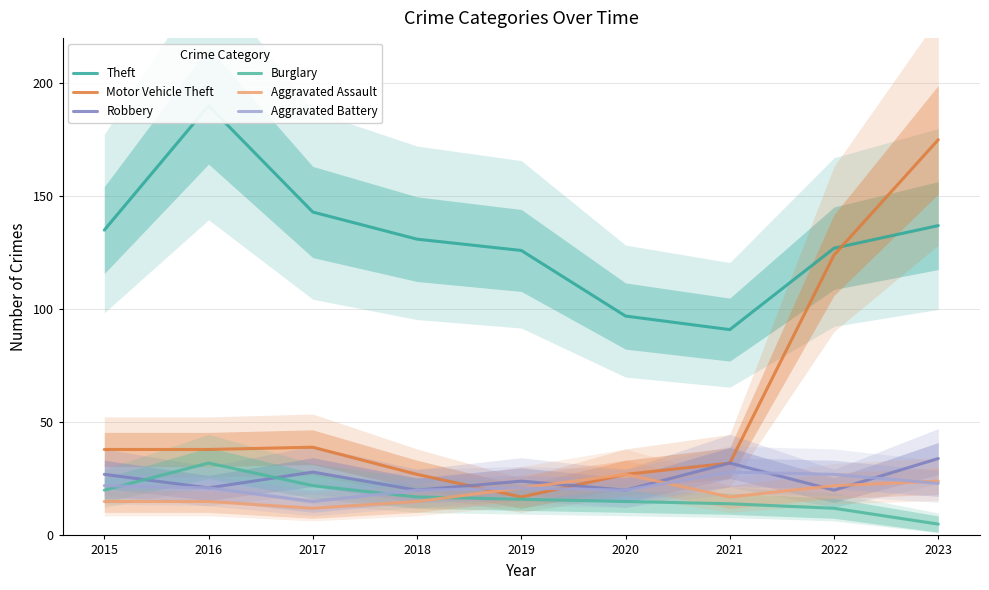

Which series has the largest range (max minus min)?

Motor Vehicle Theft